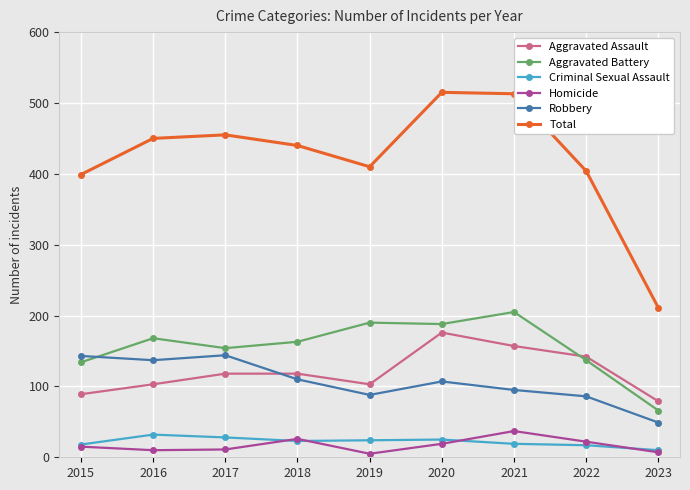

What are all the series names shown in the legend?

Aggravated Assault, Aggravated Battery, Criminal Sexual Assault, Homicide, Robbery, Total